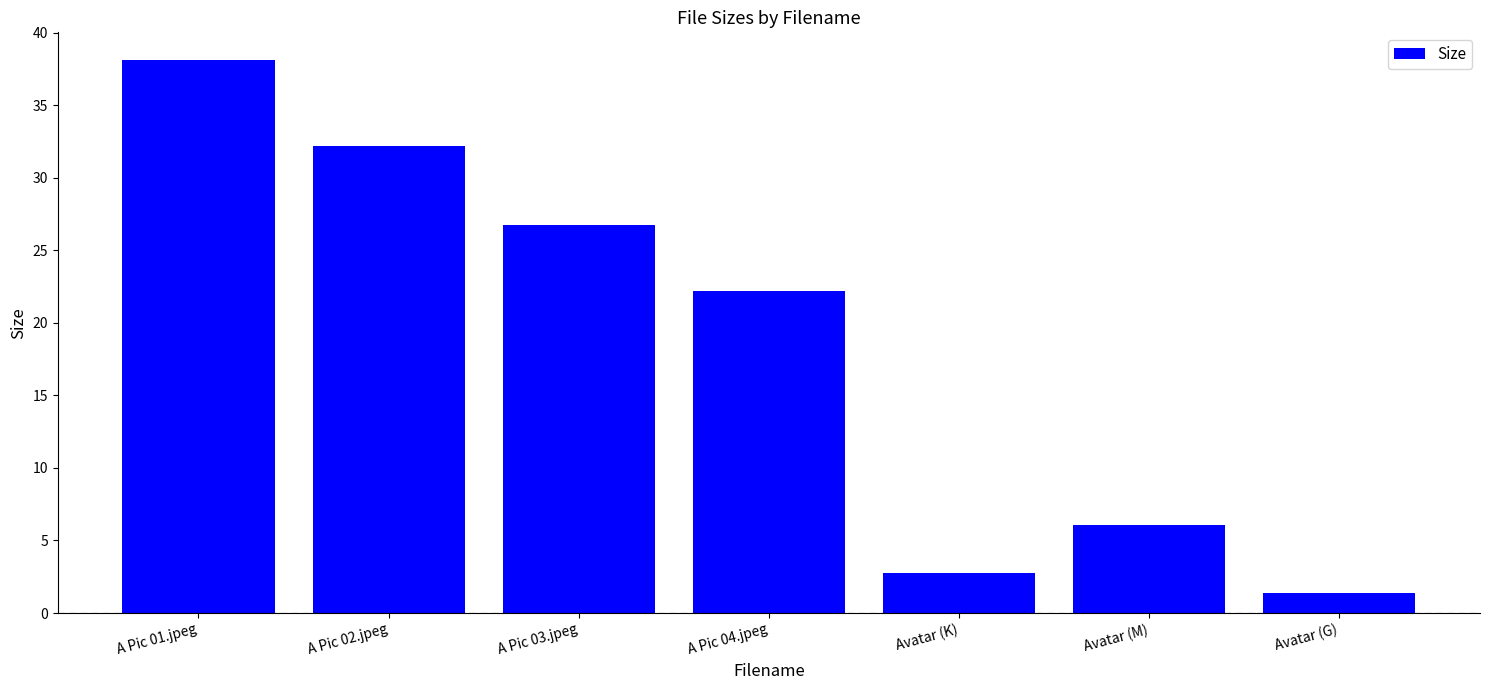

Is it true that the value at A Pic 02.jpeg is 32.2?

True